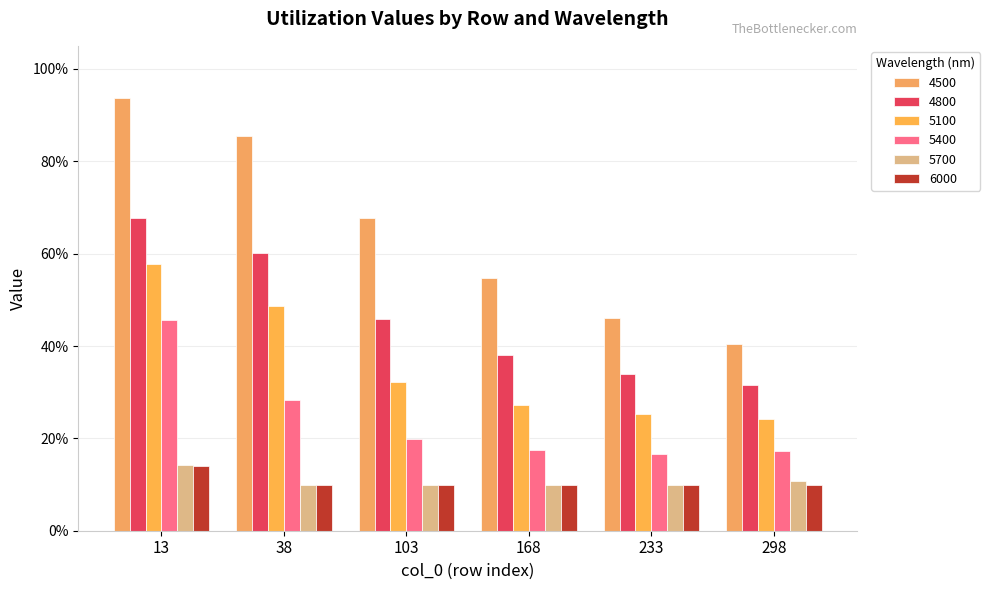

Does the chart contain any negative values?

No